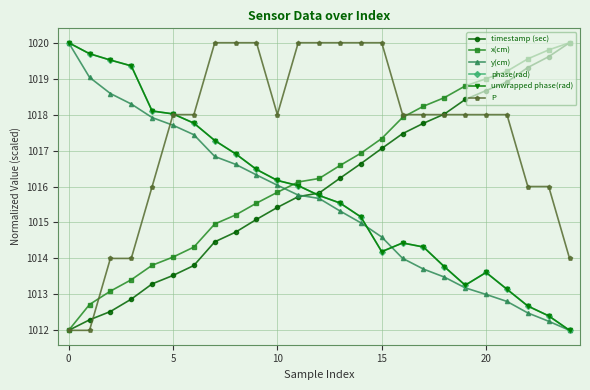

True or false: timestamp (sec) has more than 2 interior local peaks.

False